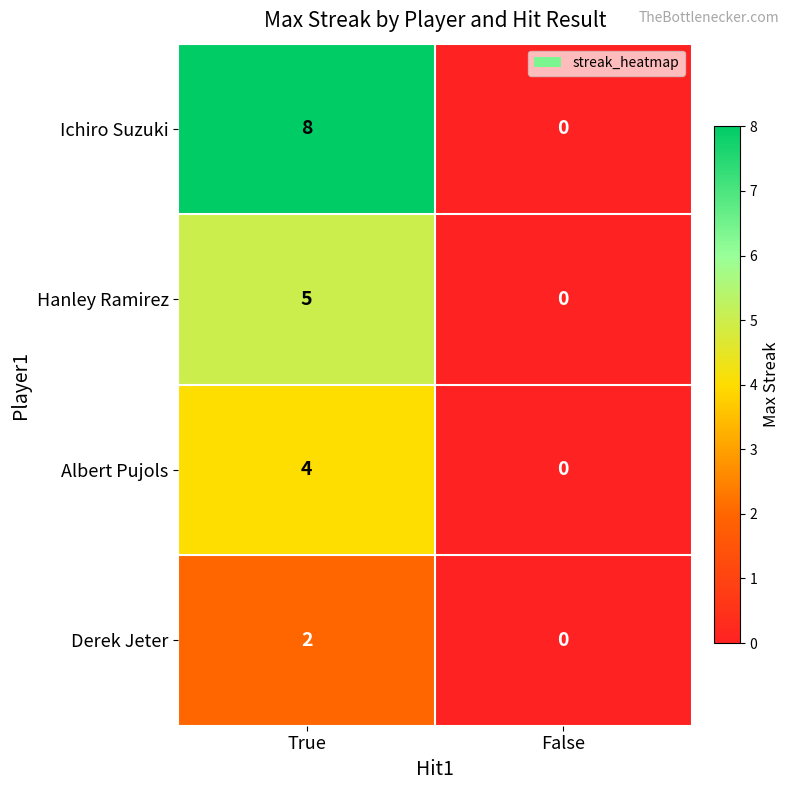

What is the difference between the maximum and minimum values in the Hanley Ramirez series?

5